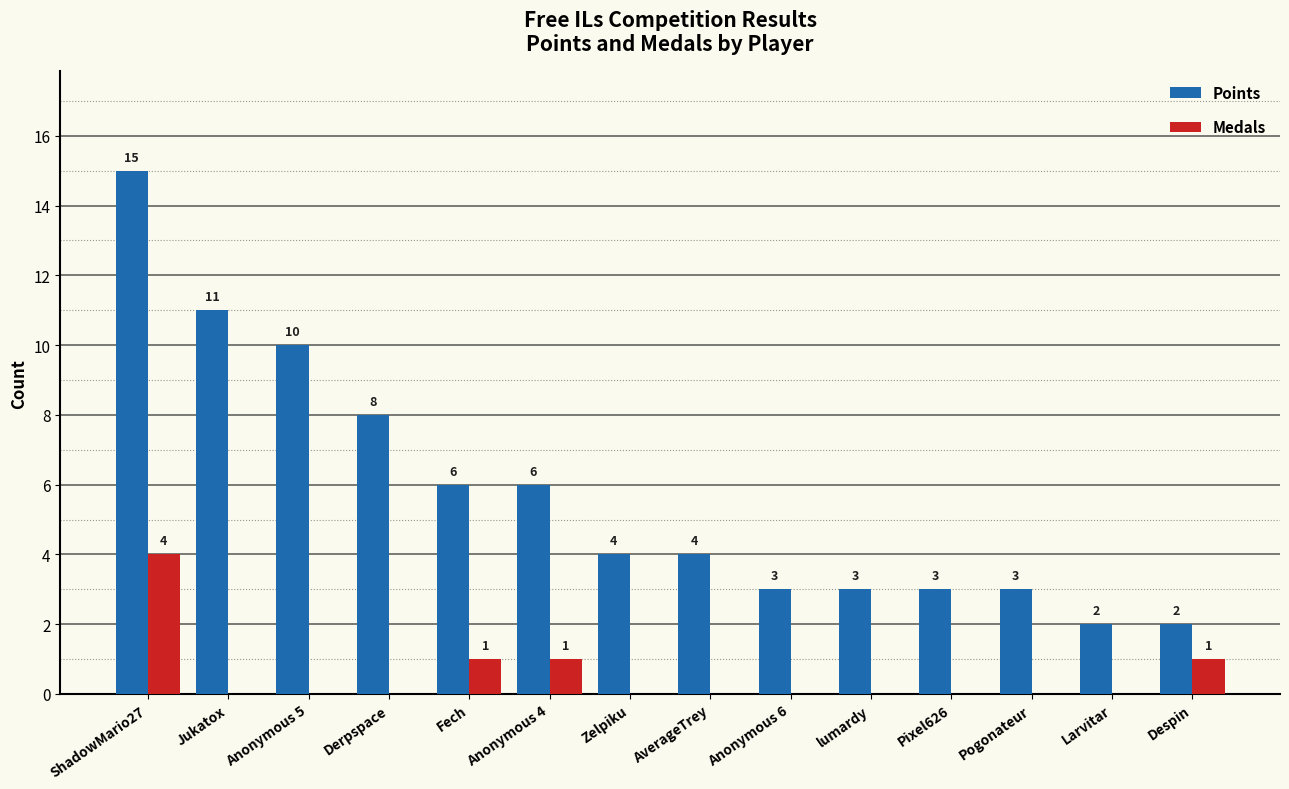

Reading left to right, what are all the values shown in this chart?

Points: 15	11	10	8	6	6	4	4	3	3	3	3	2	2
Medals: 4	0	0	0	1	1	0	0	0	0	0	0	0	1